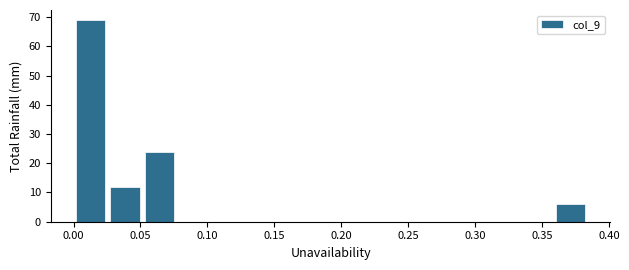

Reading left to right, transcribe this chart: for each bar, give the range it covers on the x-axis and its height. Neither the bar edges nor the heights are printed on the chart, so give them approximately, as read against the axes.

0.000 to 0.025: 69
0.025 to 0.050: 12
0.050 to 0.075: 24
0.075 to 0.100: 0
0.100 to 0.130: 0
0.130 to 0.155: 0
0.155 to 0.180: 0
0.180 to 0.205: 0
0.205 to 0.230: 0
0.230 to 0.255: 0
0.255 to 0.280: 0
0.280 to 0.305: 0
0.305 to 0.335: 0
0.335 to 0.360: 0
0.360 to 0.385: 6